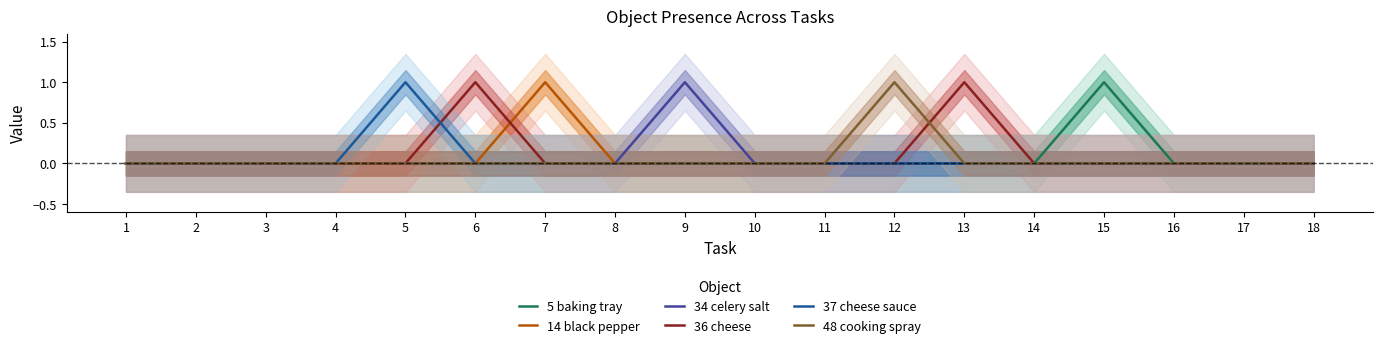

True or false: 34 celery salt and 37 cheese sauce cross at least once.

False